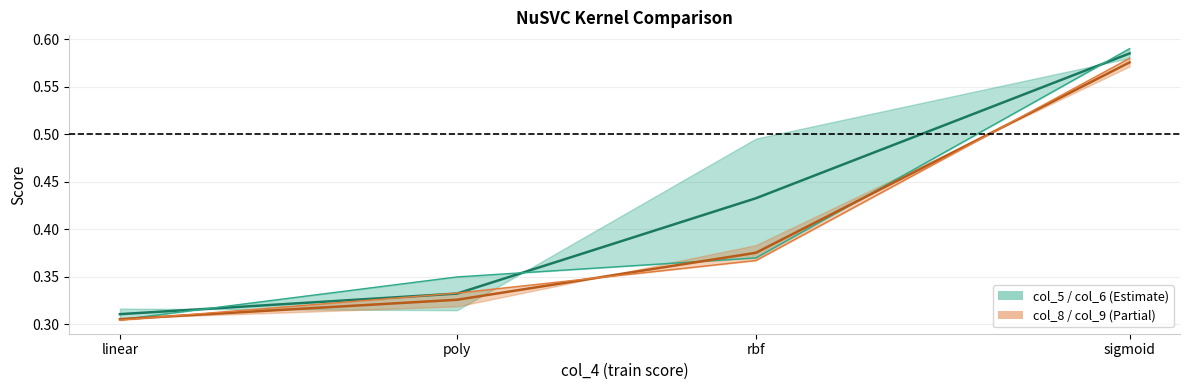

What position from the right is linear?

4